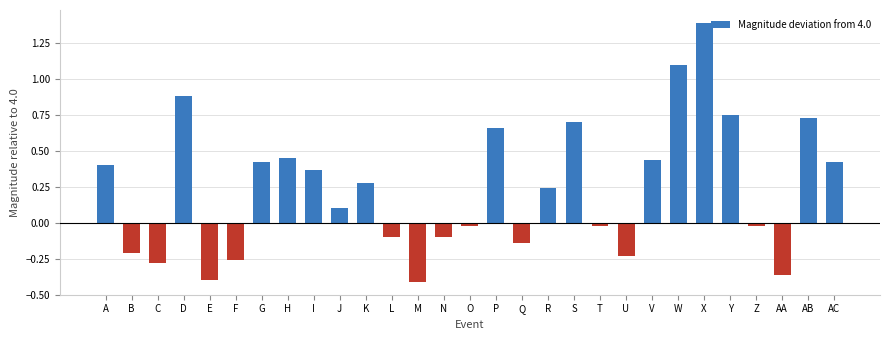

How many bars are there in total?

29